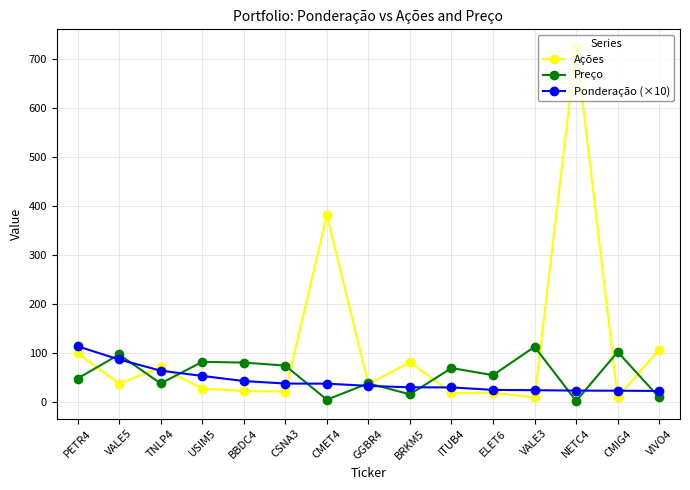

What is the sum of all Ponderação (×10) values?

633.7